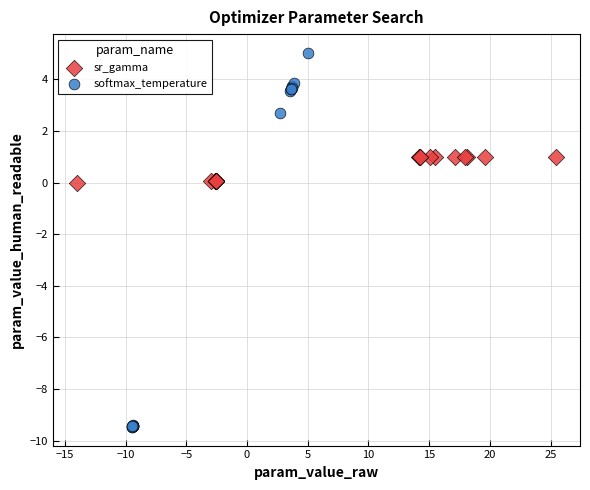

Which series reaches the maximum Y coordinate?

softmax_temperature